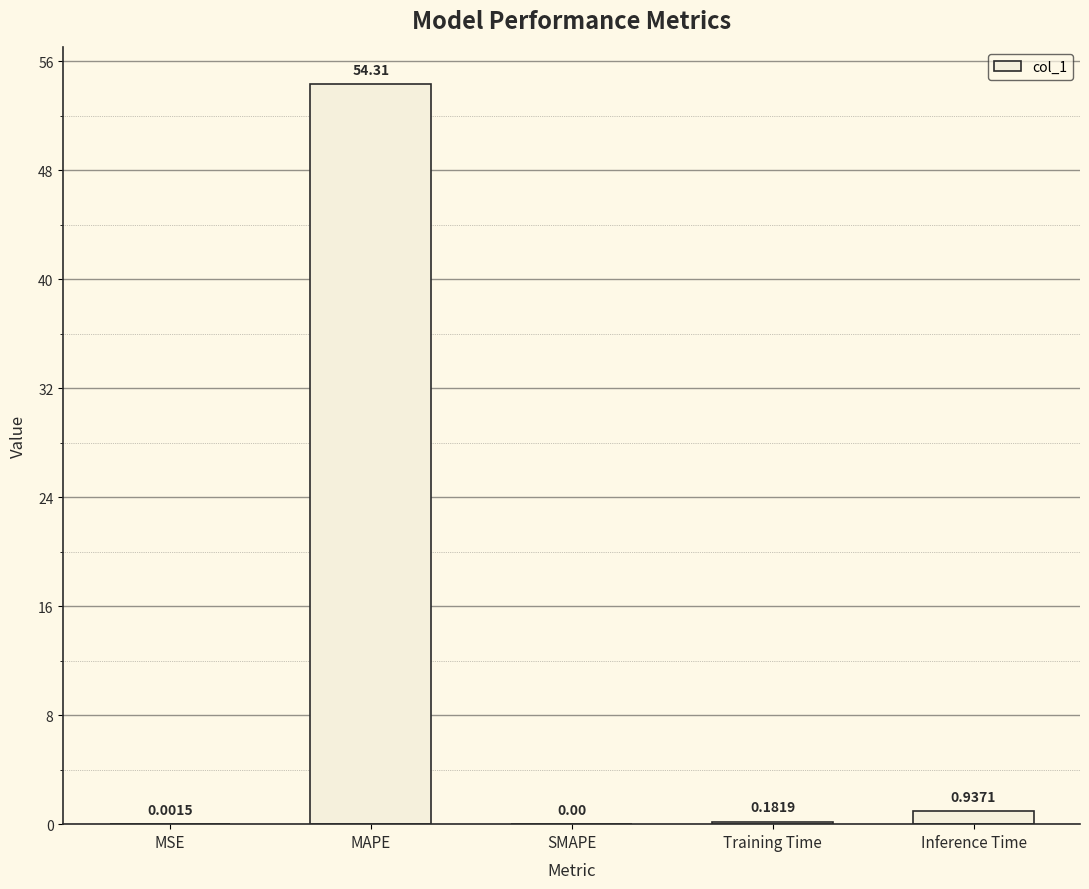

What is the sum of all values?

55.4